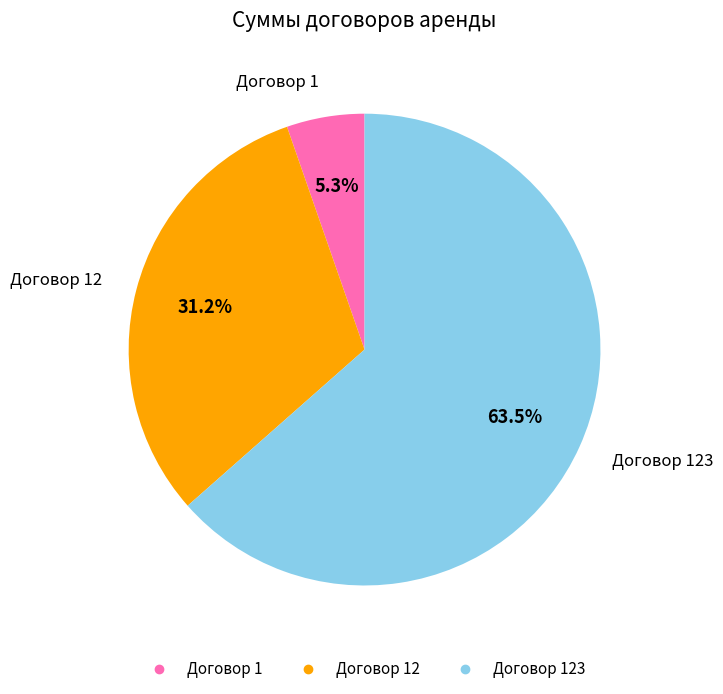

How many segments does this pie chart have?

3